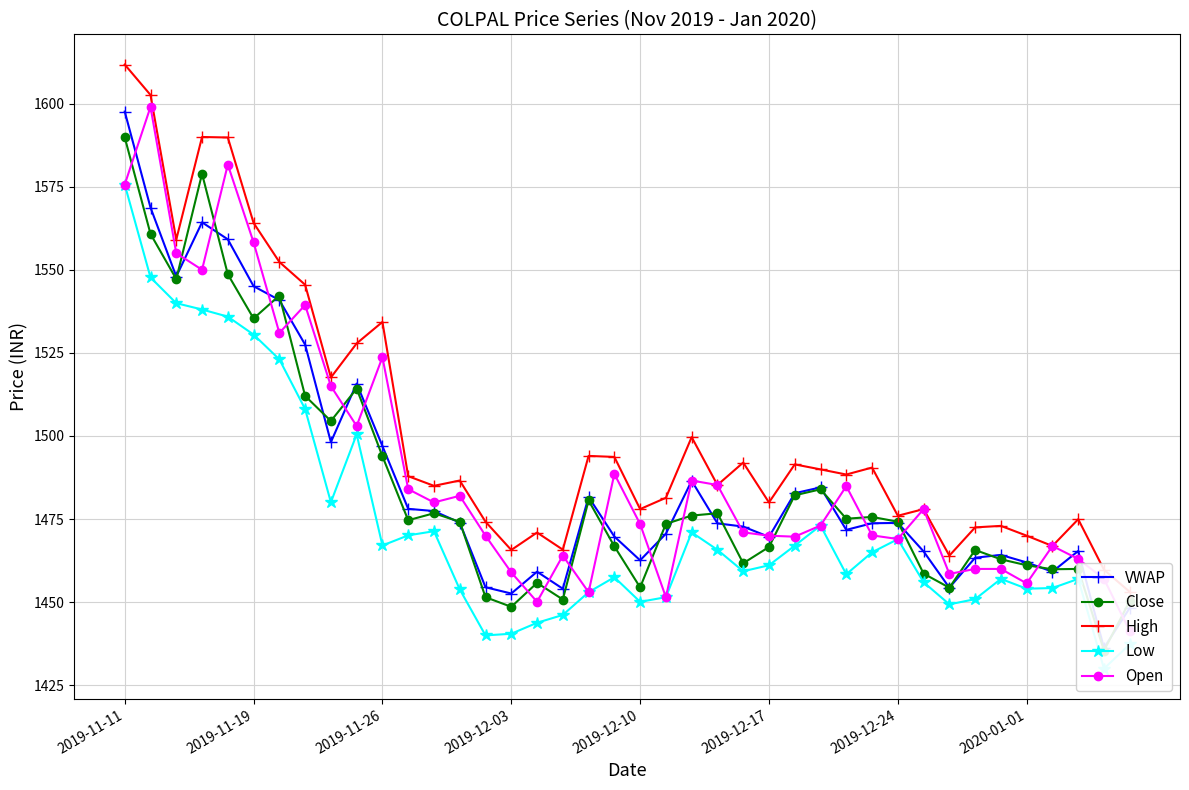

What are all the series names shown in the legend?

VWAP, Close, High, Low, Open